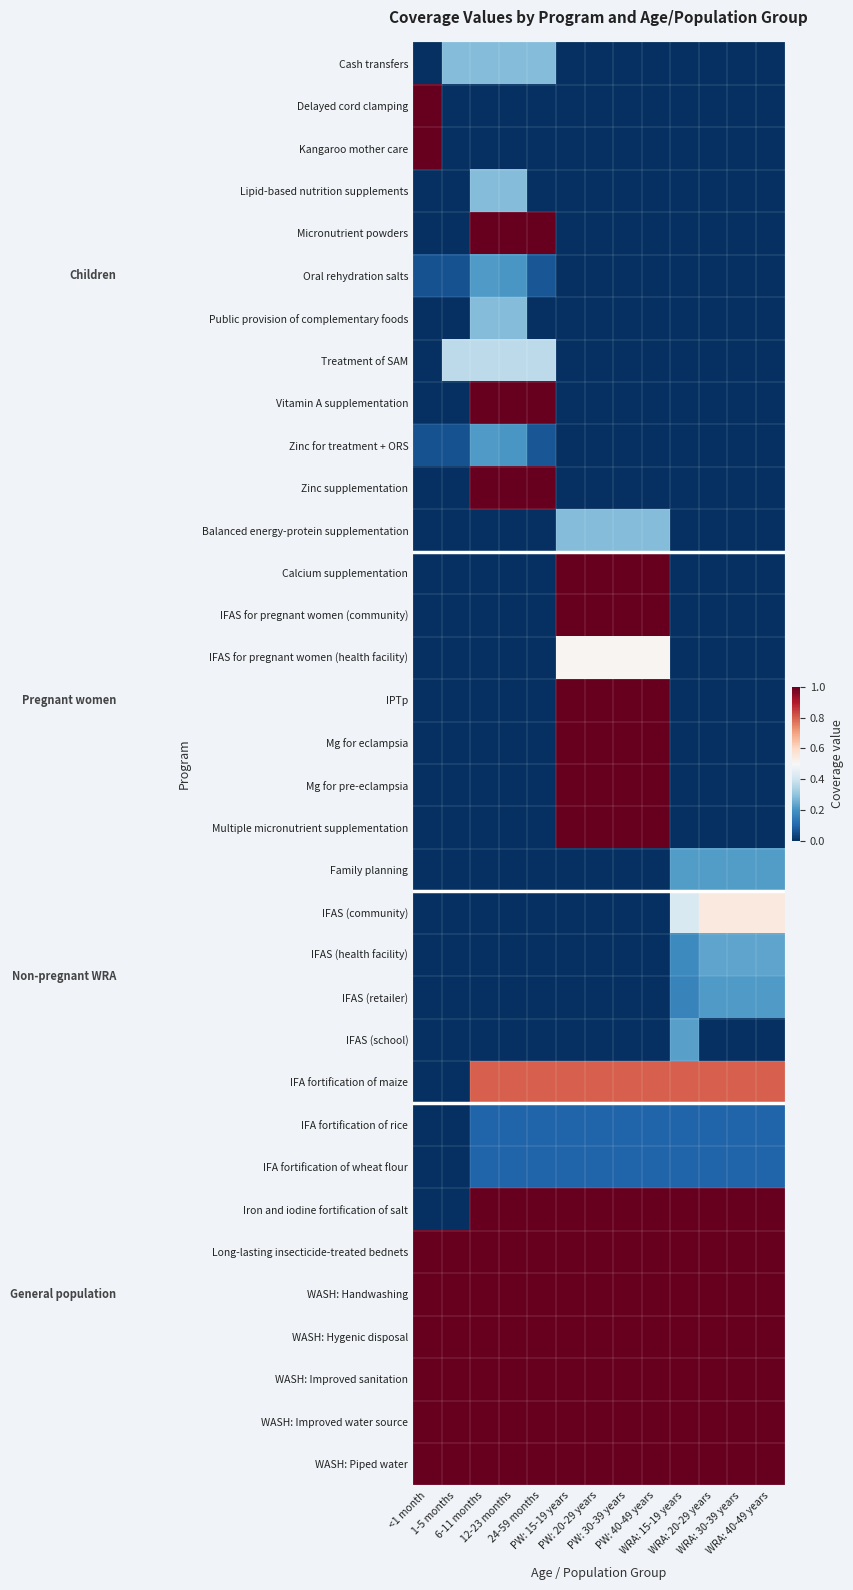

Which series changed the most between 24-59 months and WRA: 15-19 years?

Micronutrient powders